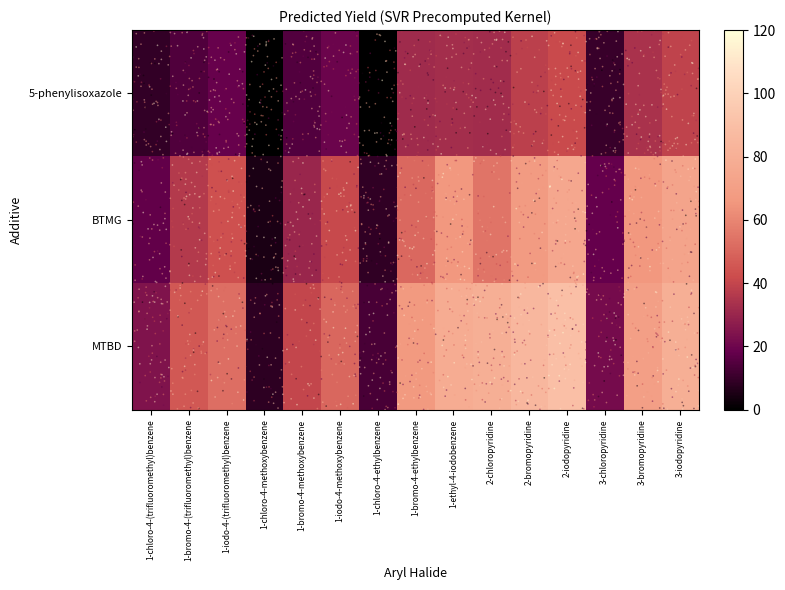

At how many categories does at least one series exceed 79?

4